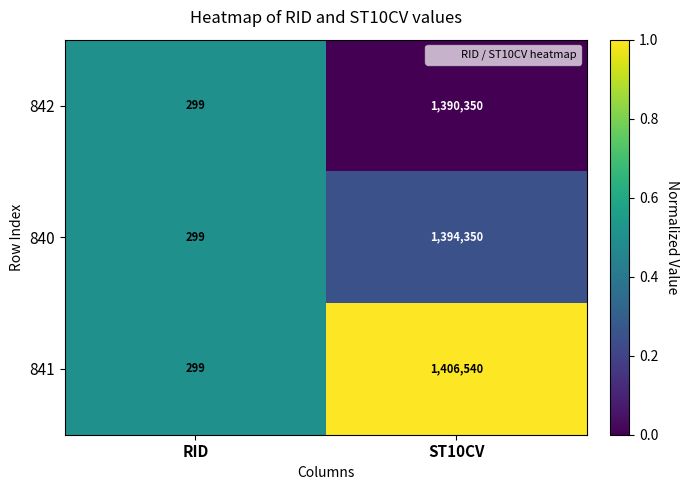

List the series in order of their peak value, highest first.

841, 840, 842